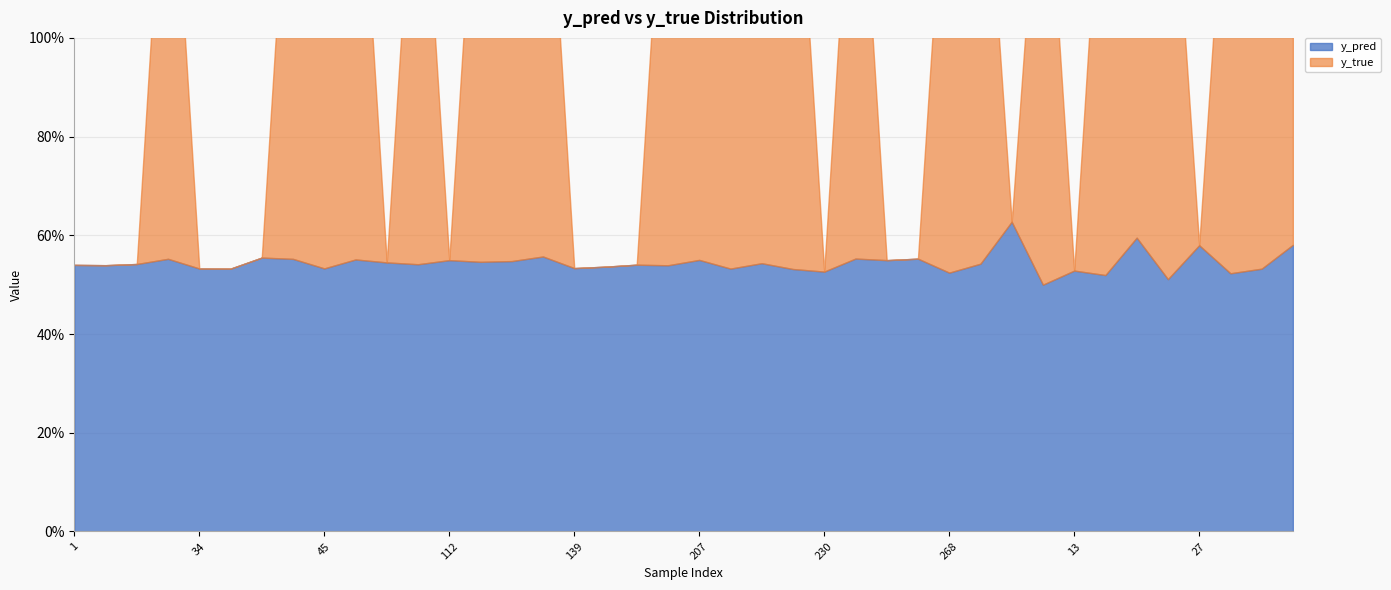

How many positive values does the y_true series have?

23